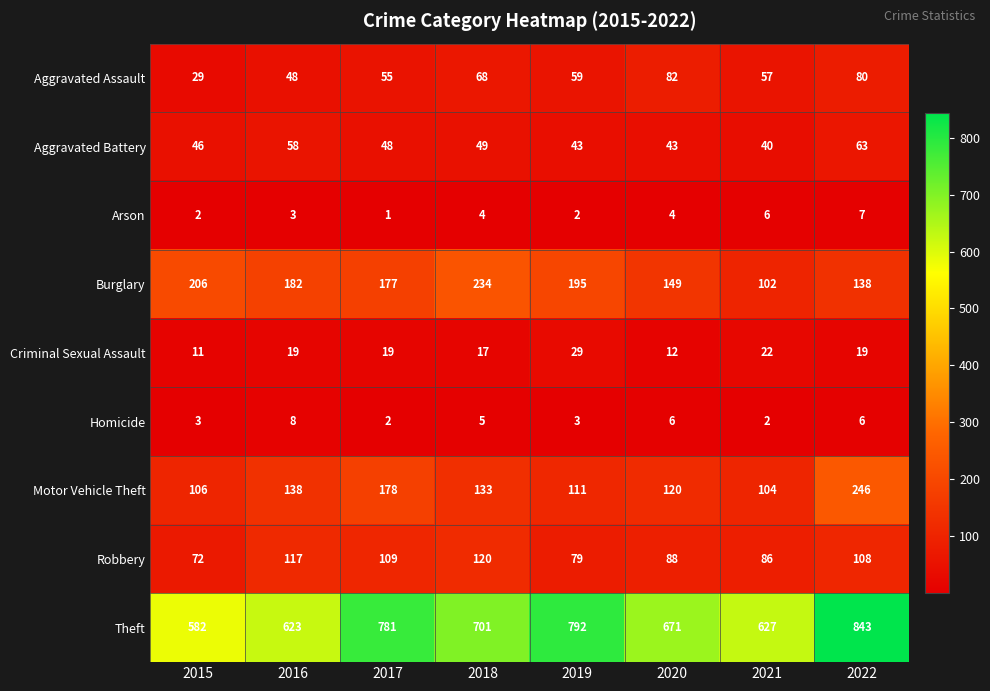

Rank the series by their maximum value, from lowest to highest.

Arson, Homicide, Criminal Sexual Assault, Aggravated Battery, Aggravated Assault, Robbery, Burglary, Motor Vehicle Theft, Theft